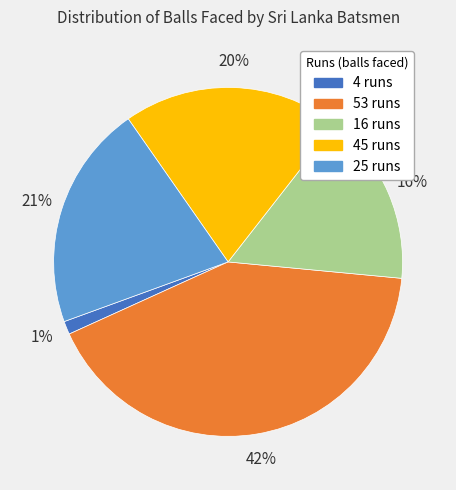

How many slices are in this pie chart?

5